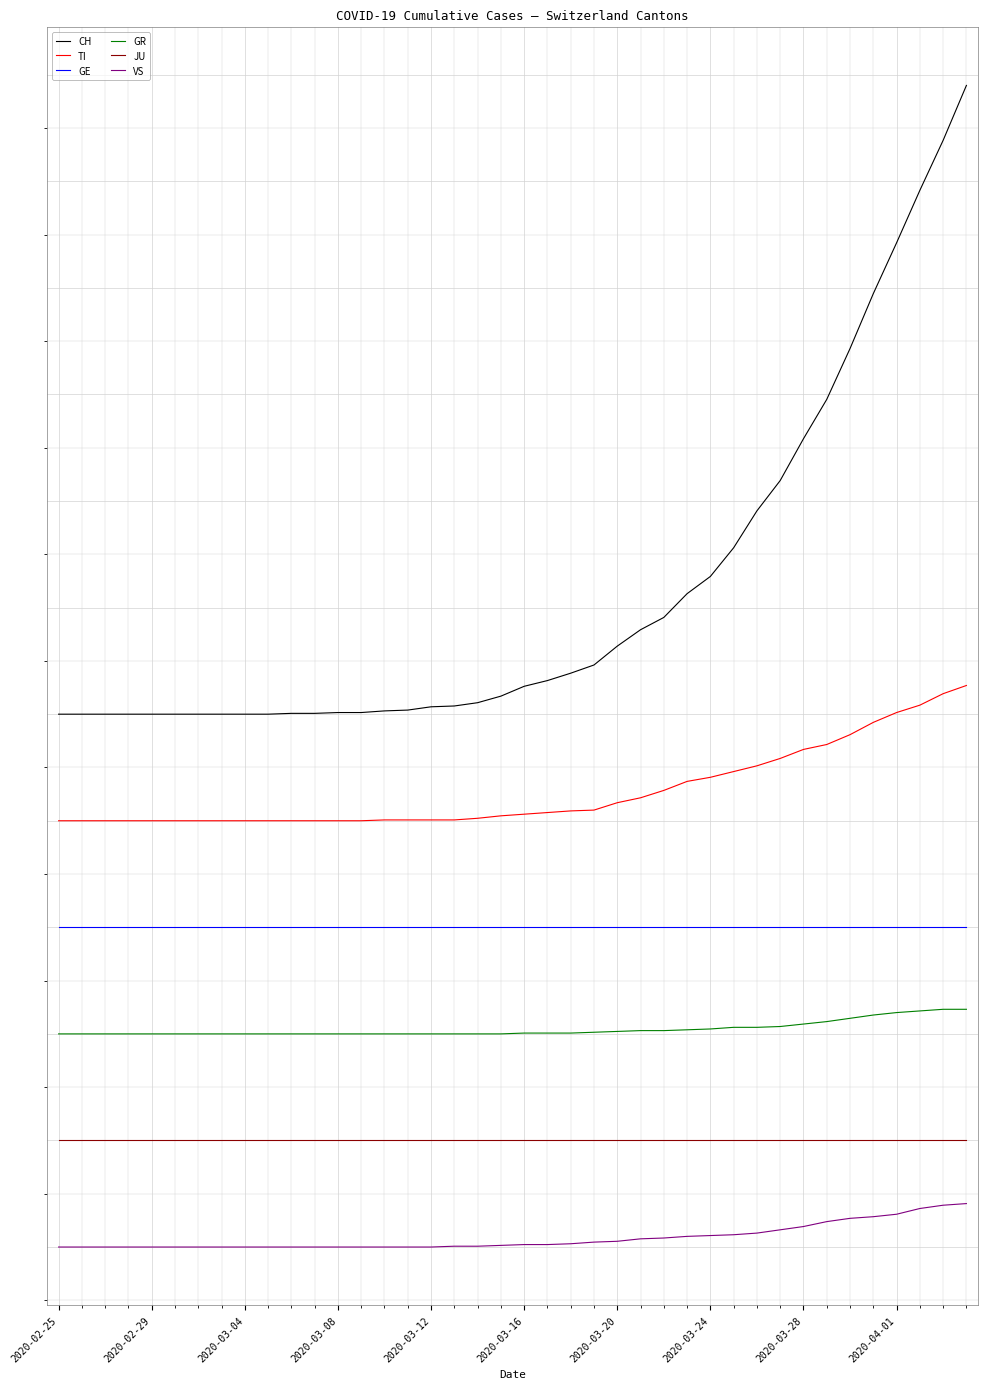

Does the chart display data point markers on the line(s)?

No